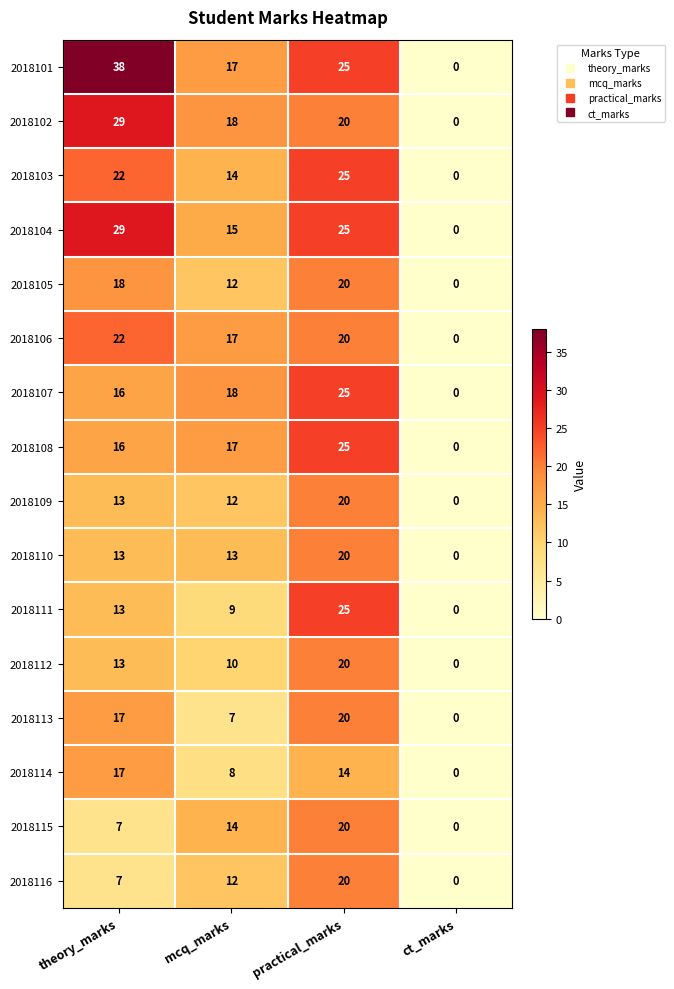

At which label is 2018103 closest to 12?

mcq_marks